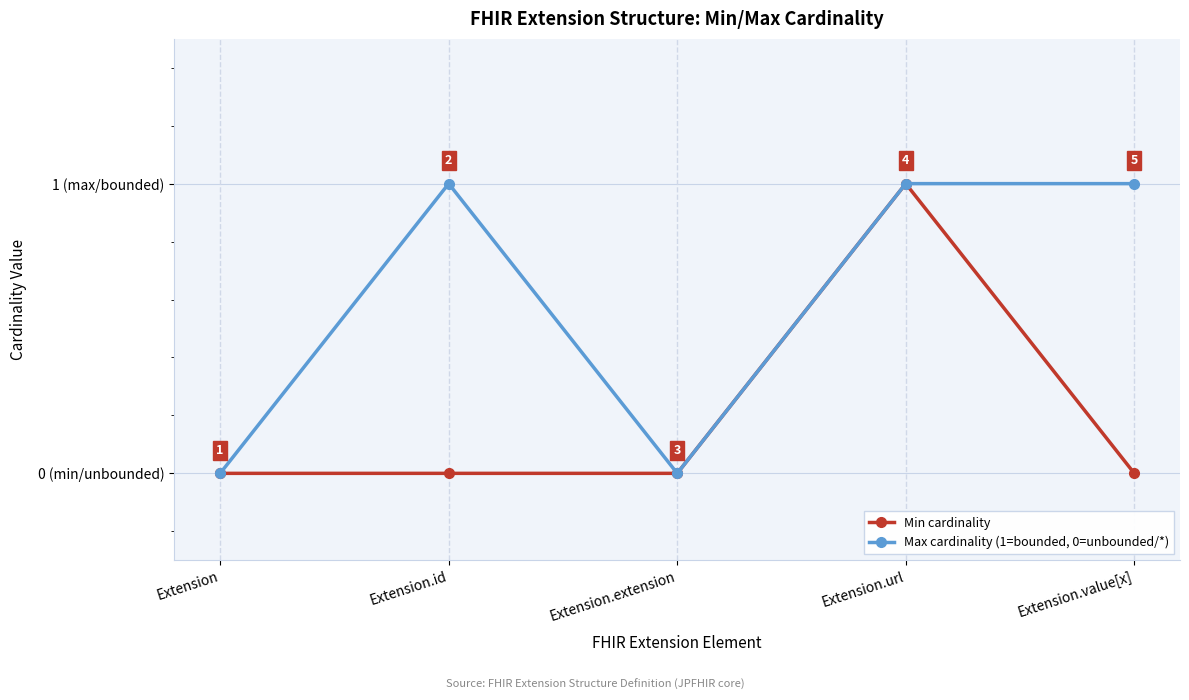

The Min cardinality series shows 1 at Extension.value[x]. True or false?

False